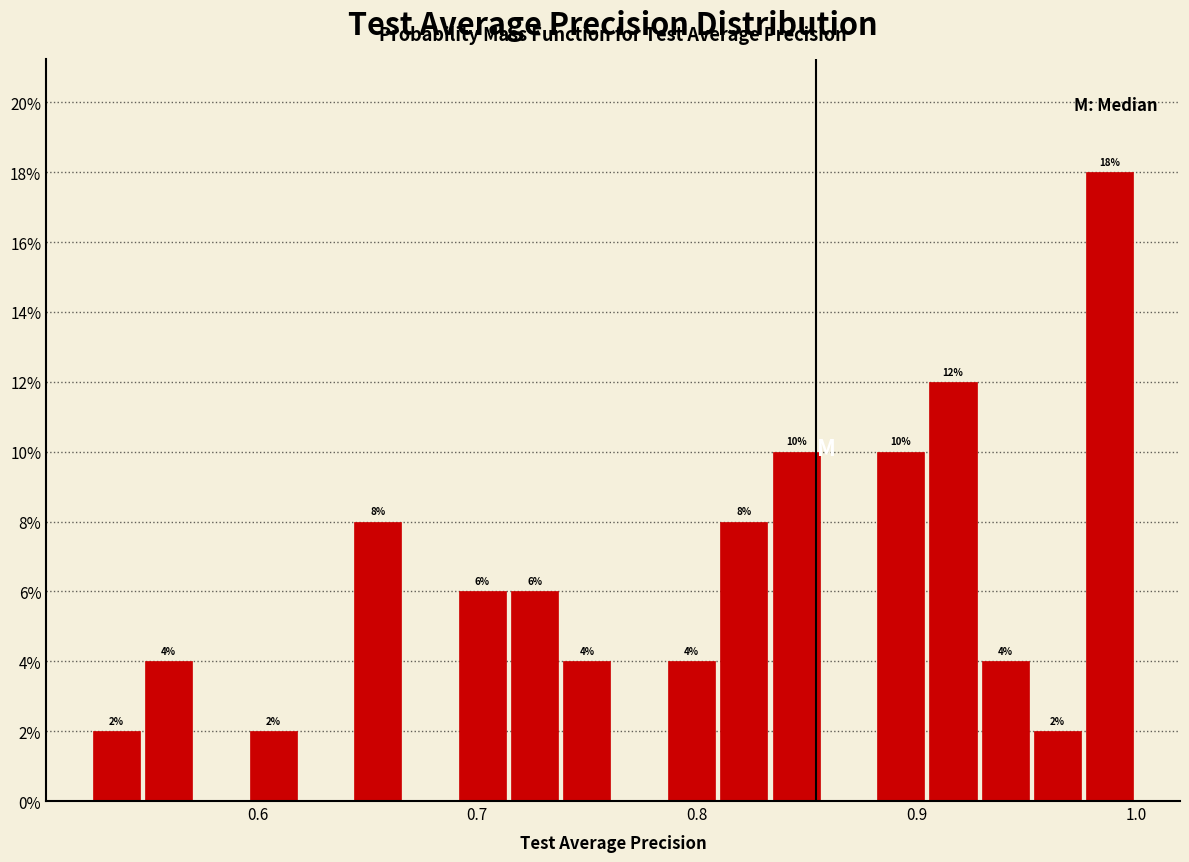

Read against the x-axis, roughly where is the centre of the tallest bar?

0.99